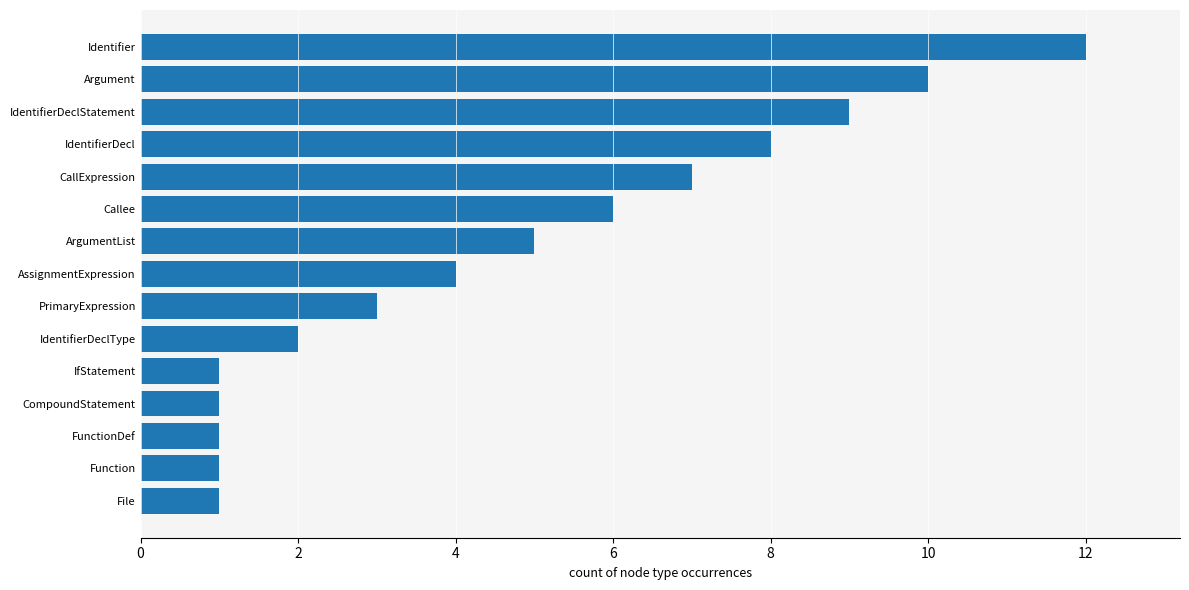

Is it true that the value at ArgumentList is 5?

True